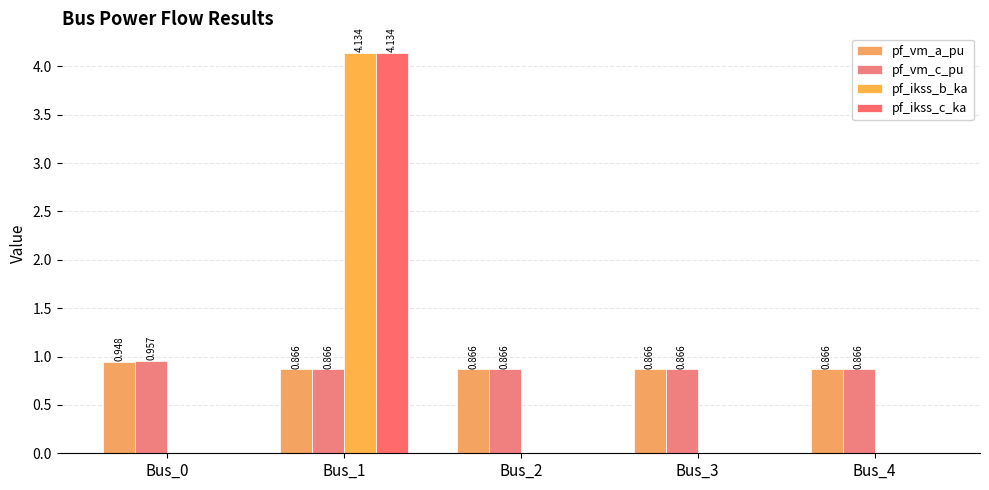

The value of pf_ikss_b_ka at Bus_2 is 1.5. True or false?

False